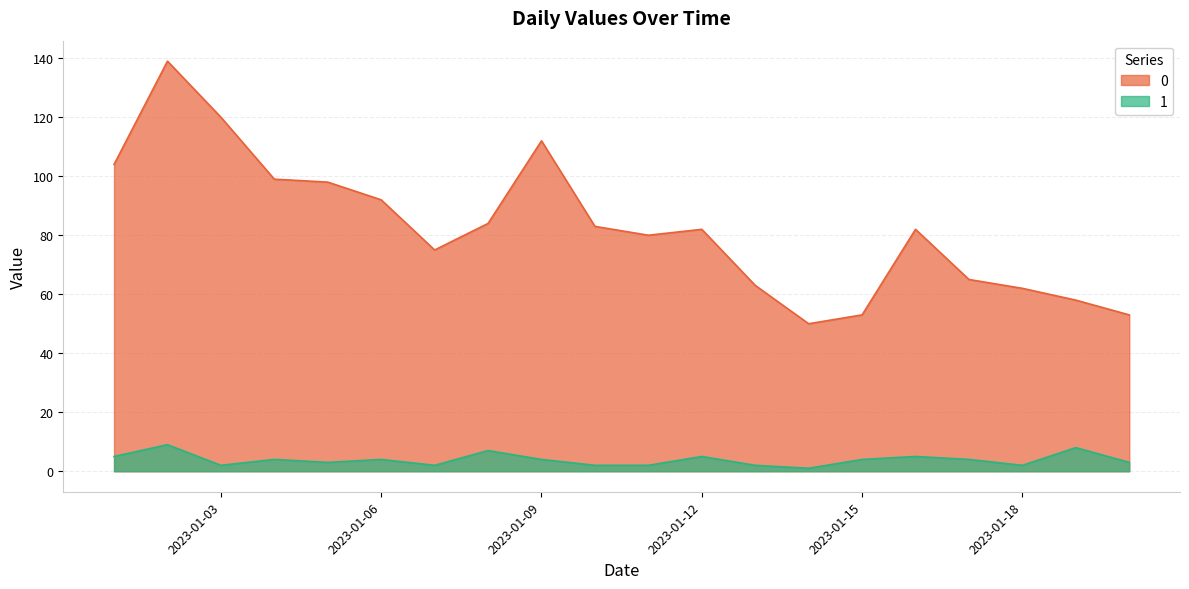

List the series in order of their overall mean, lowest first.

1, 0